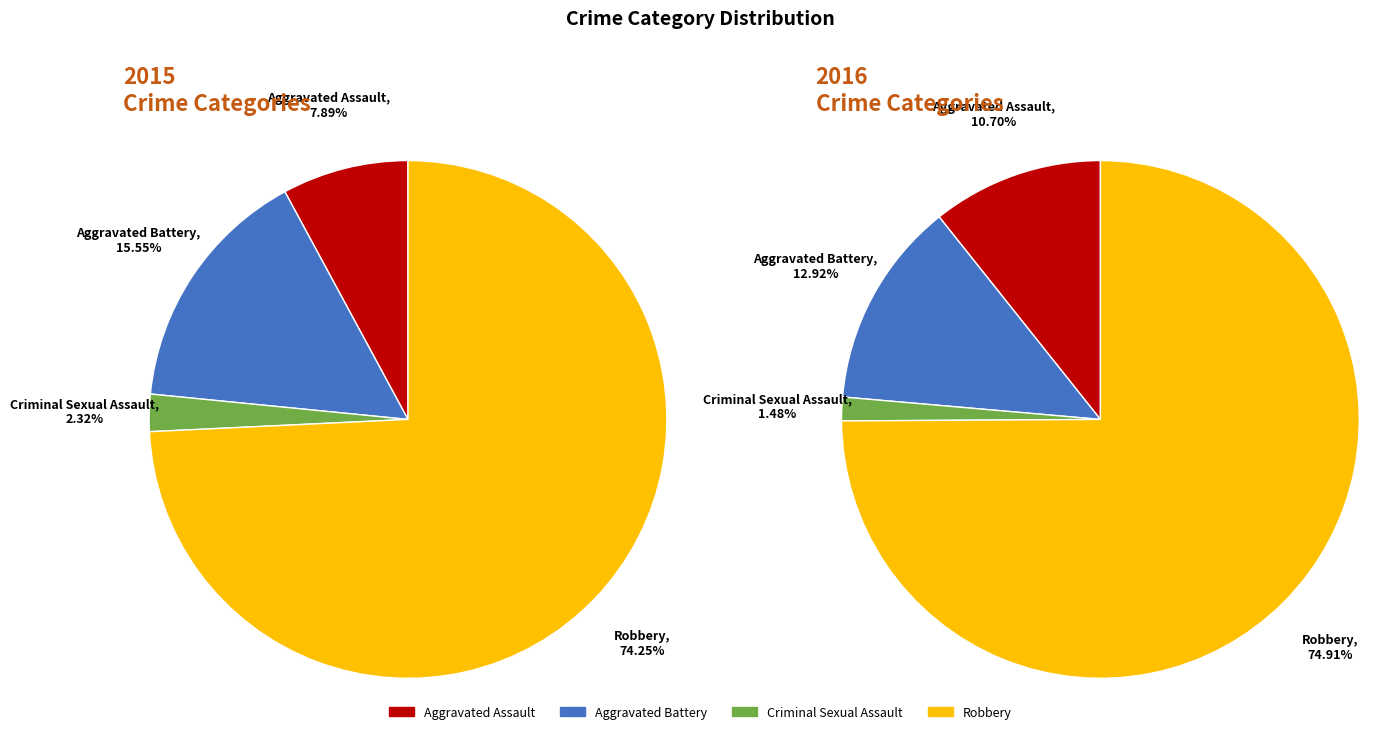

Which has a higher value, Aggravated Assault or Aggravated Battery?

Aggravated Battery